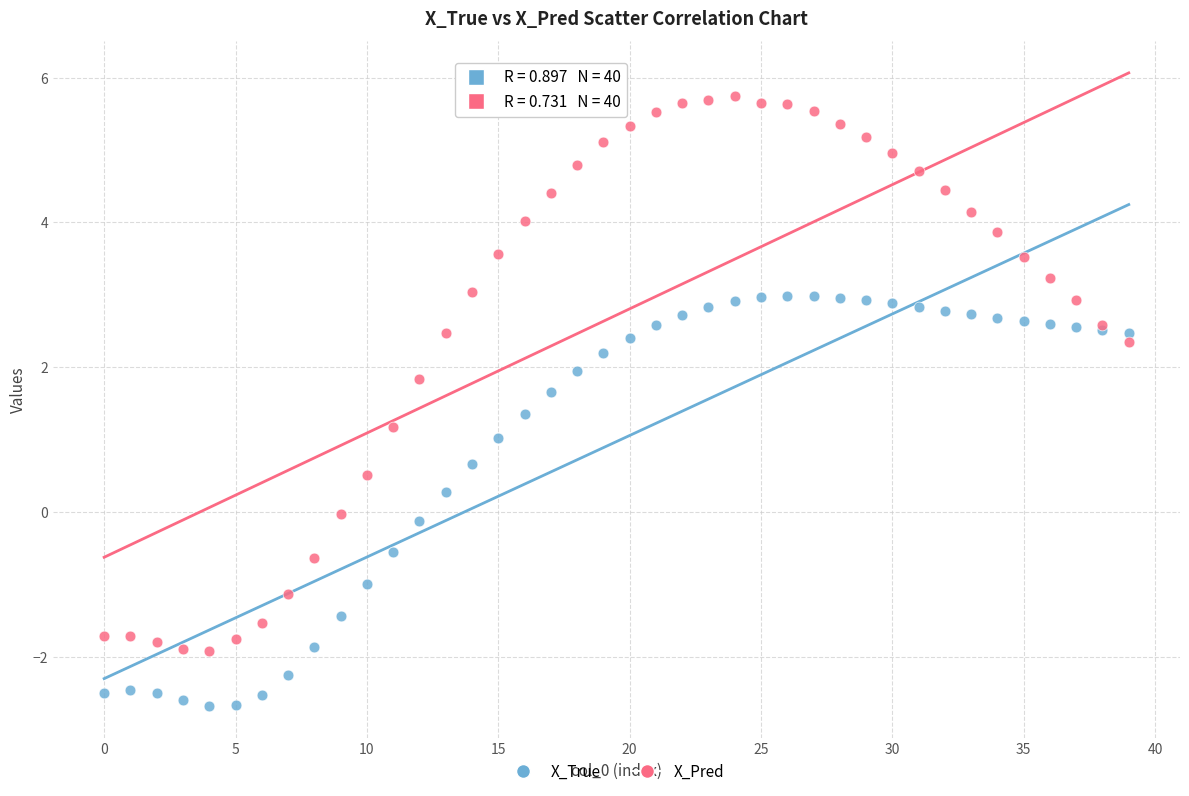

Which series contains the lowest Y value?

X_True